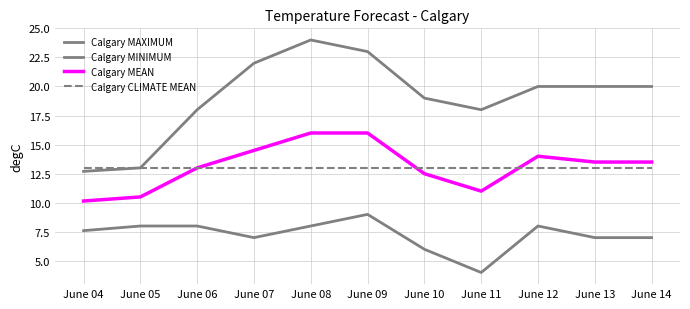

Is it true that Calgary MEAN equals 20.4 at June 10?

False